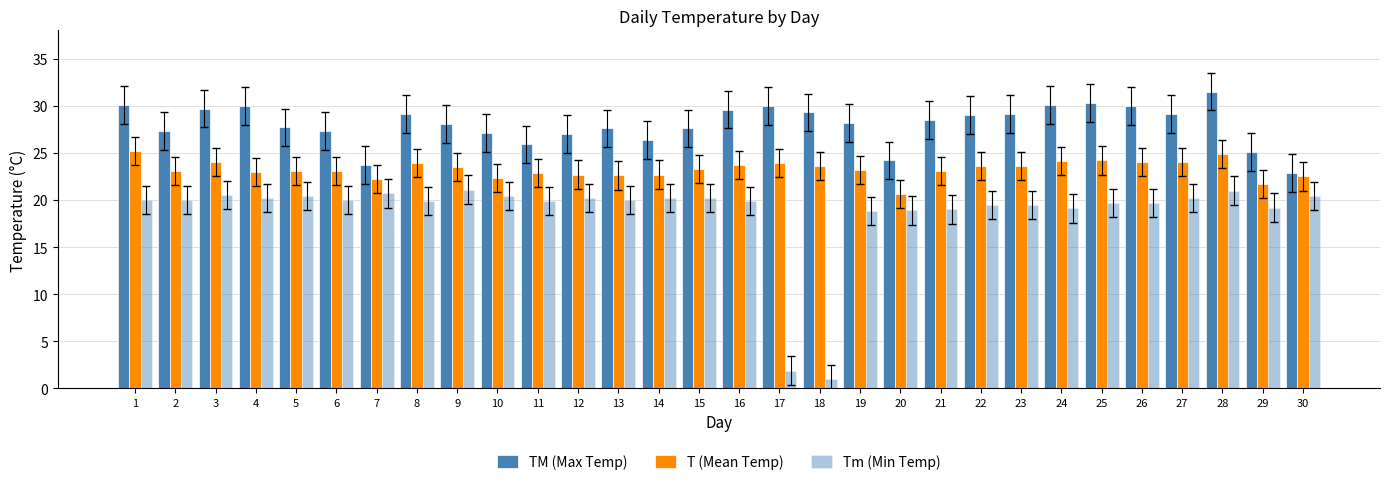

How many series are shown in this chart?

3